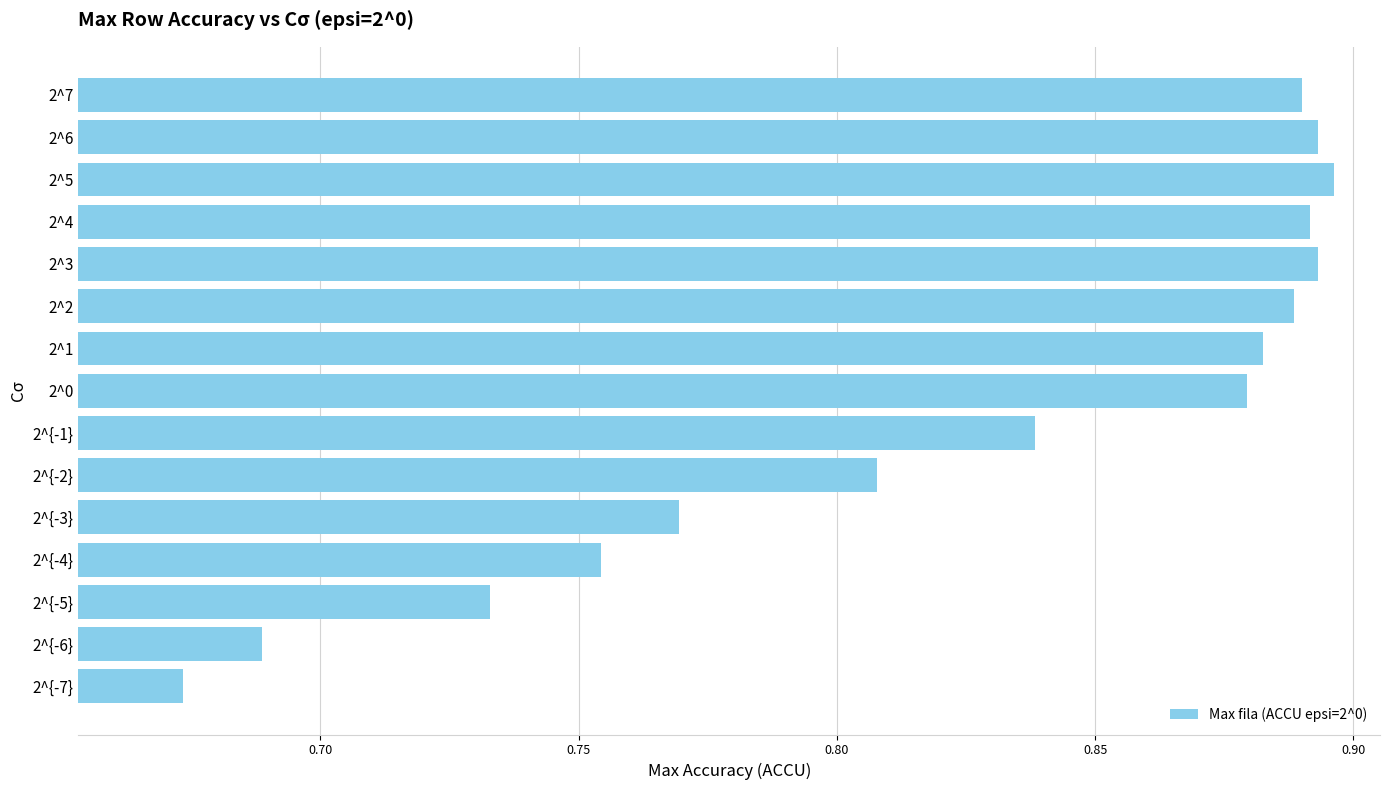

Where is the data nearest to the value 0?

2^{-7}